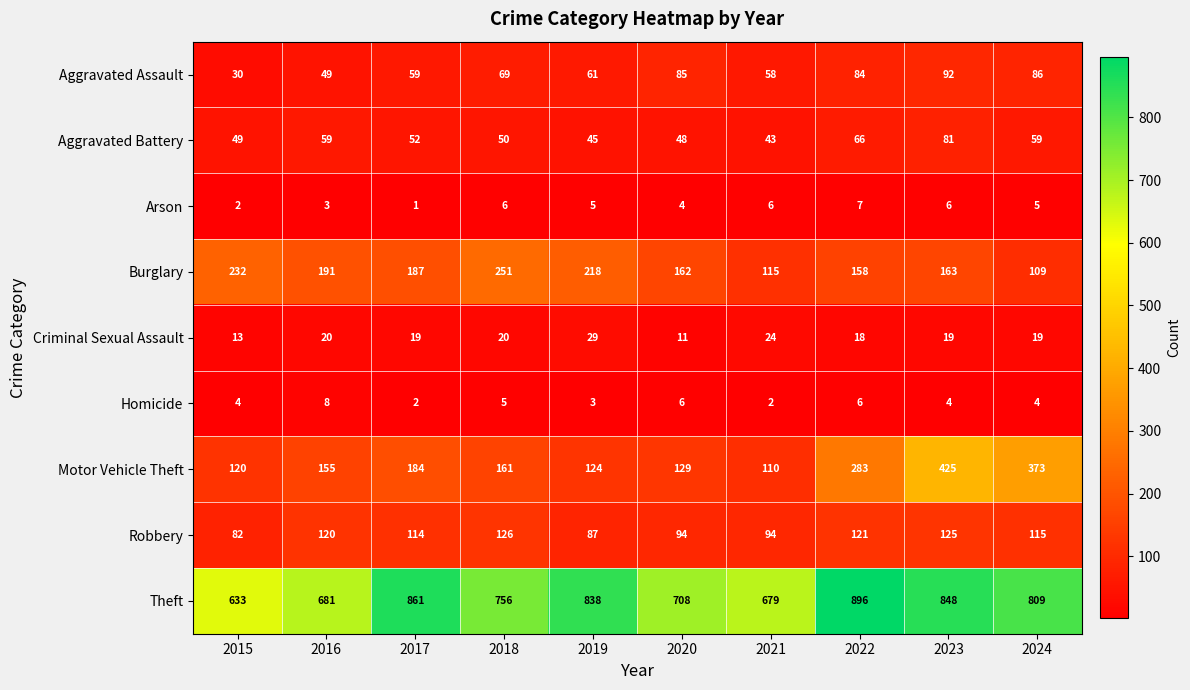

What is the total value across all series at 2019?

1410